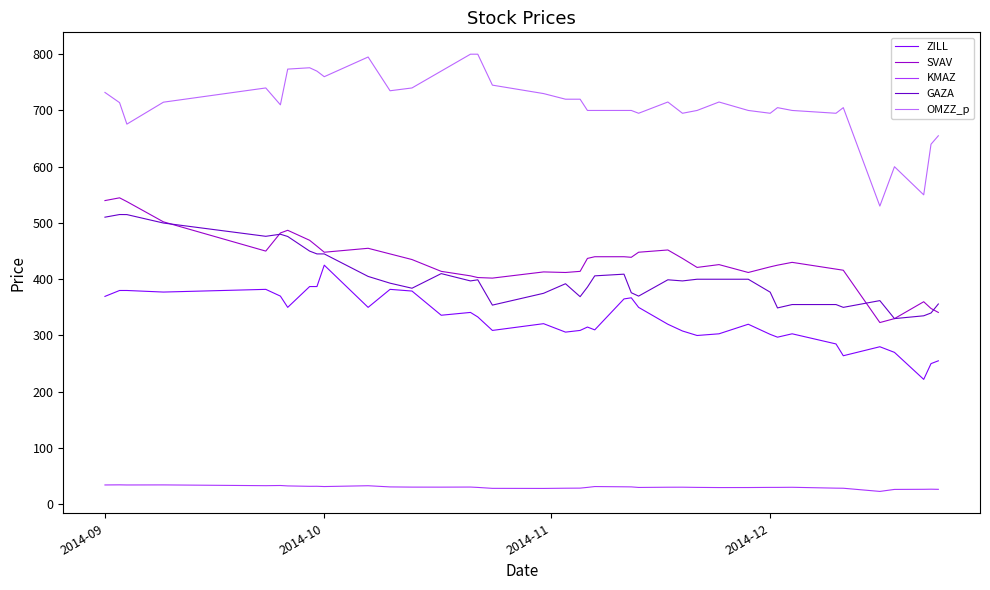

Does the chart display data point markers on the line(s)?

No